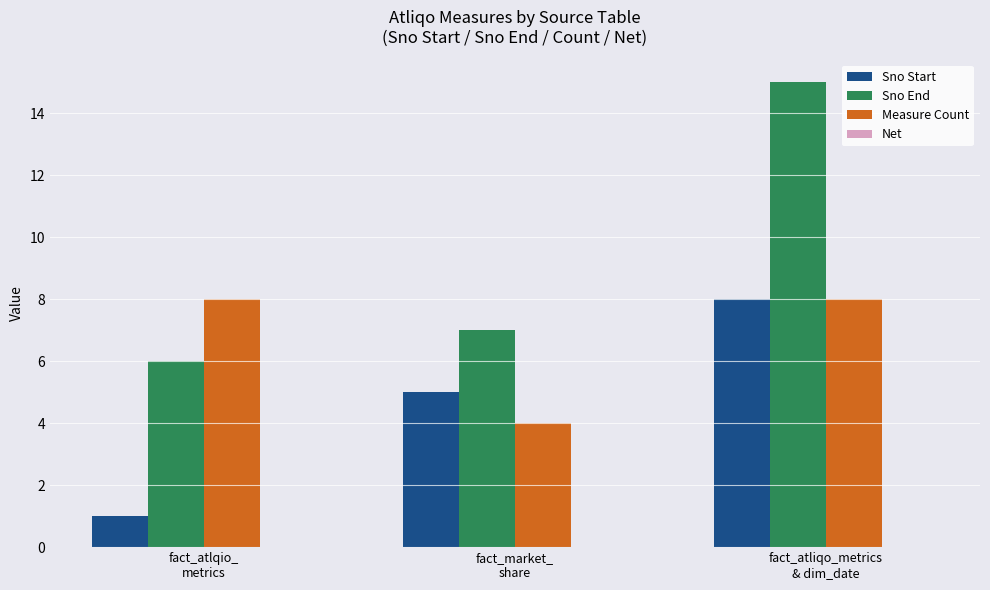

Rank the series by their average value, from lowest to highest.

Sno Start, Measure Count, Sno End